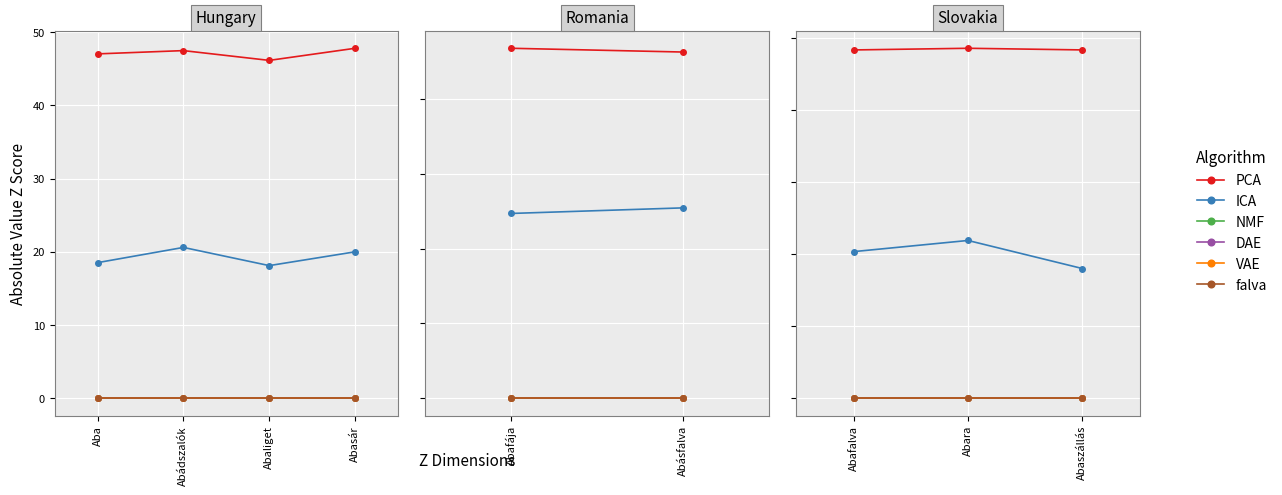

Count the number of data series in this chart.

6